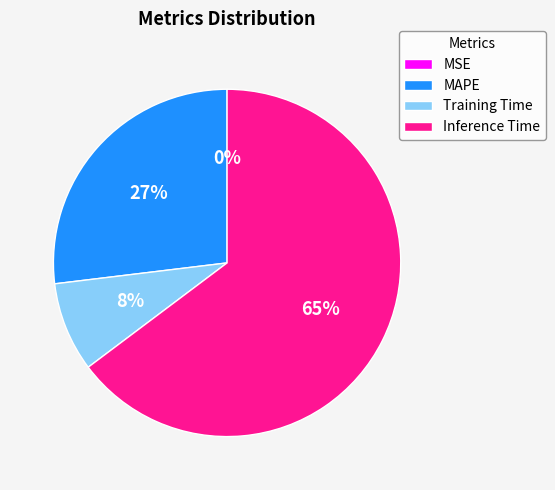

Between MAPE and Training Time, which is larger?

MAPE